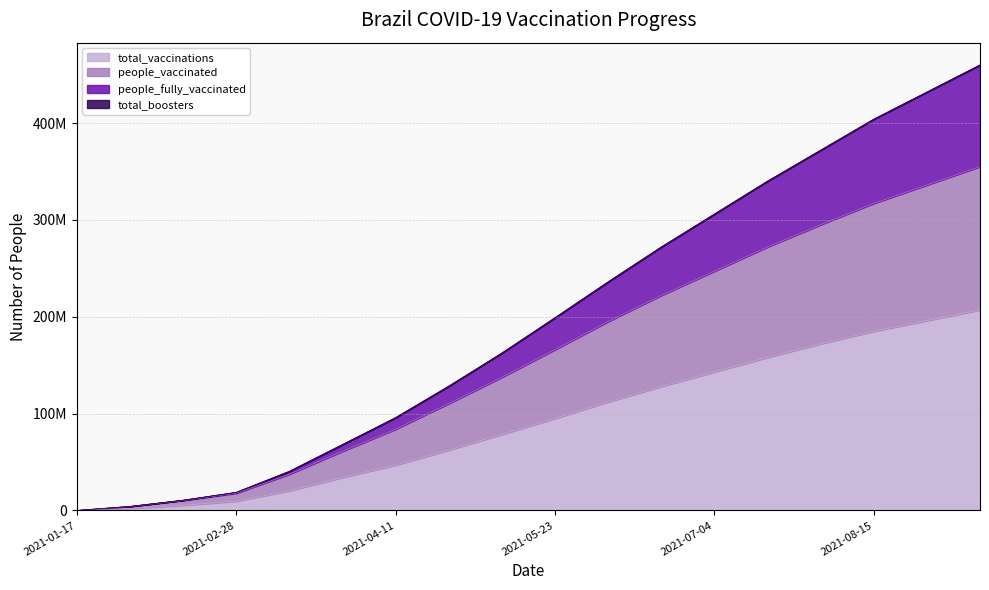

Does the chart have visible grid lines?

Yes